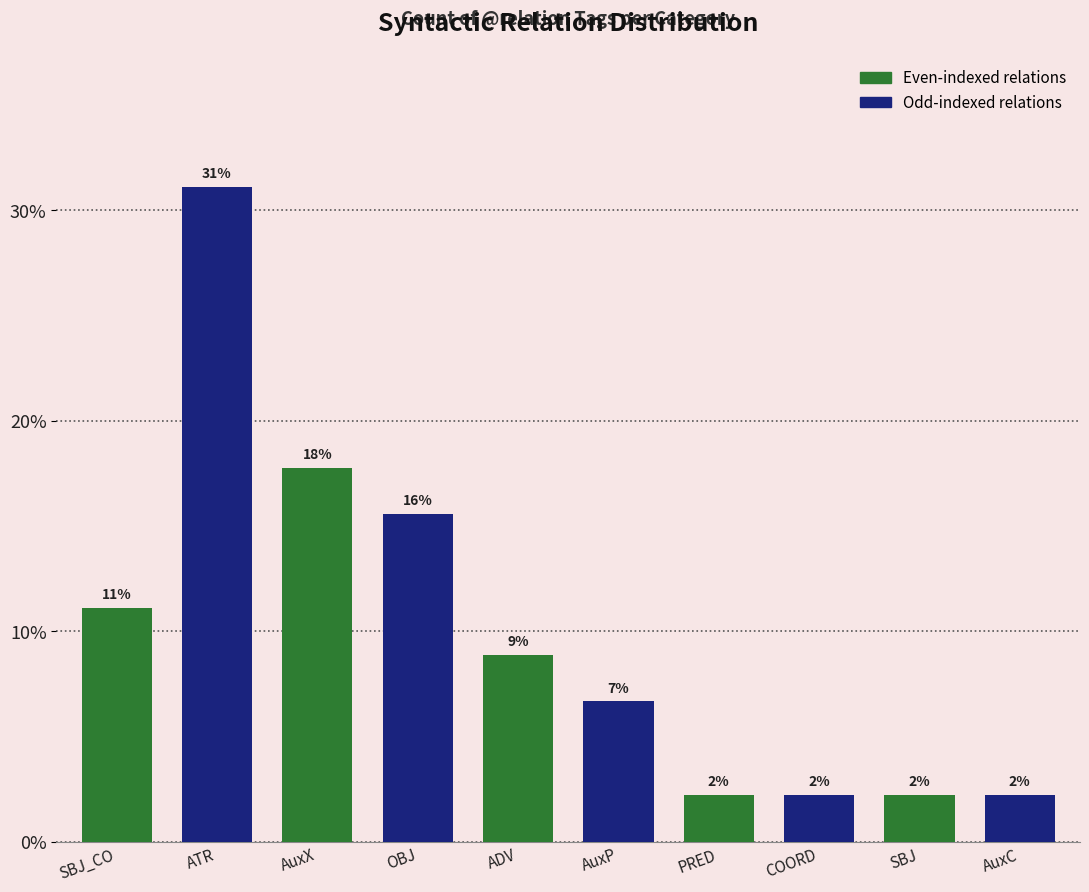

What is the label of the 2nd bar from the left?

ATR